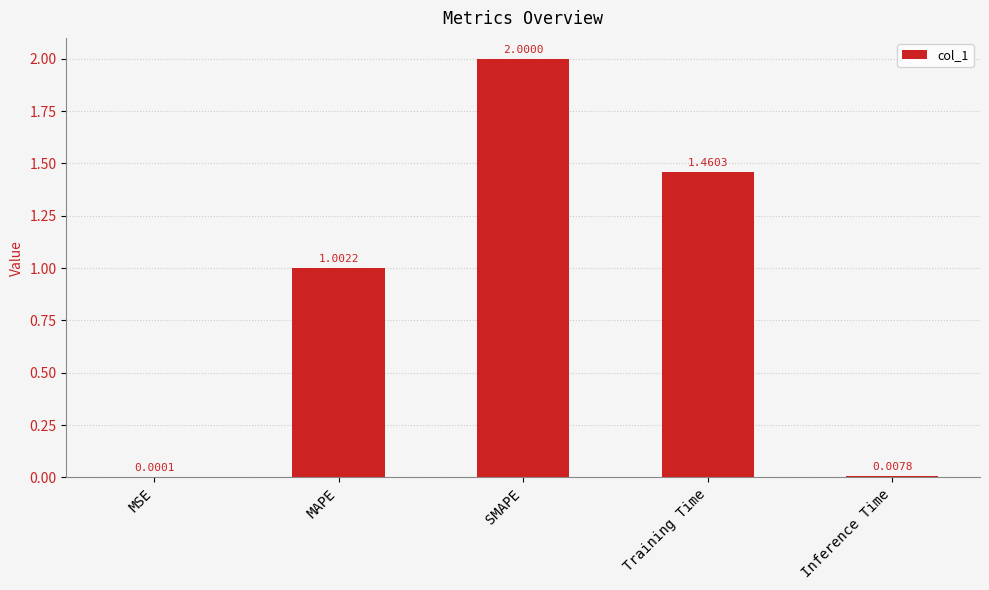

Between Training Time and Inference Time, which is larger?

Training Time